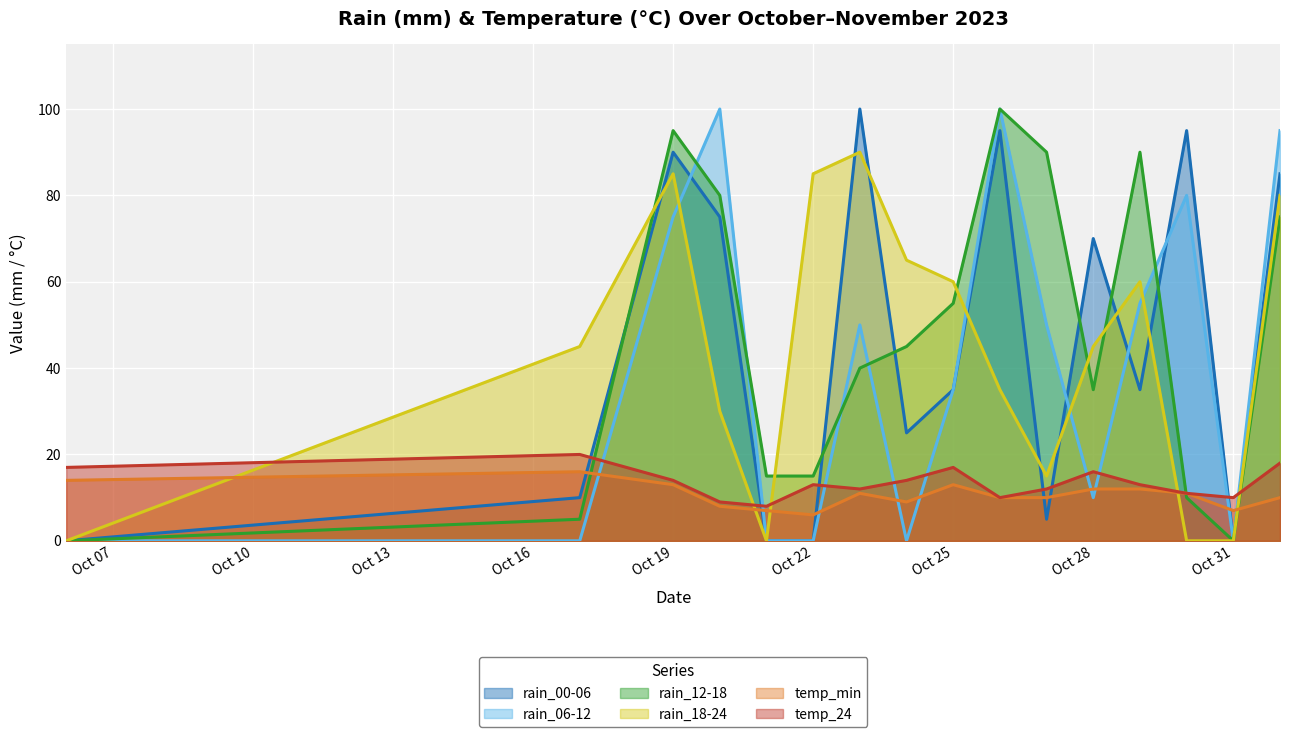

How many times do rain_18-24 and rain_00-06 cross each other?

8